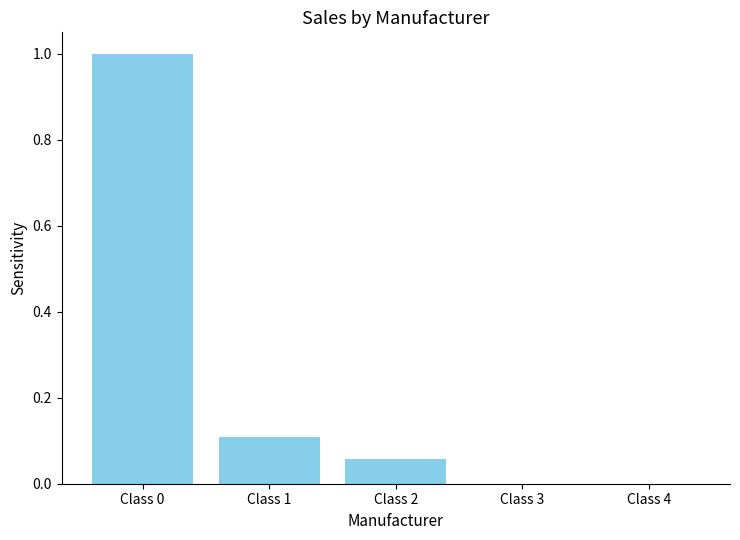

What is the maximum value shown in the chart?

1.0